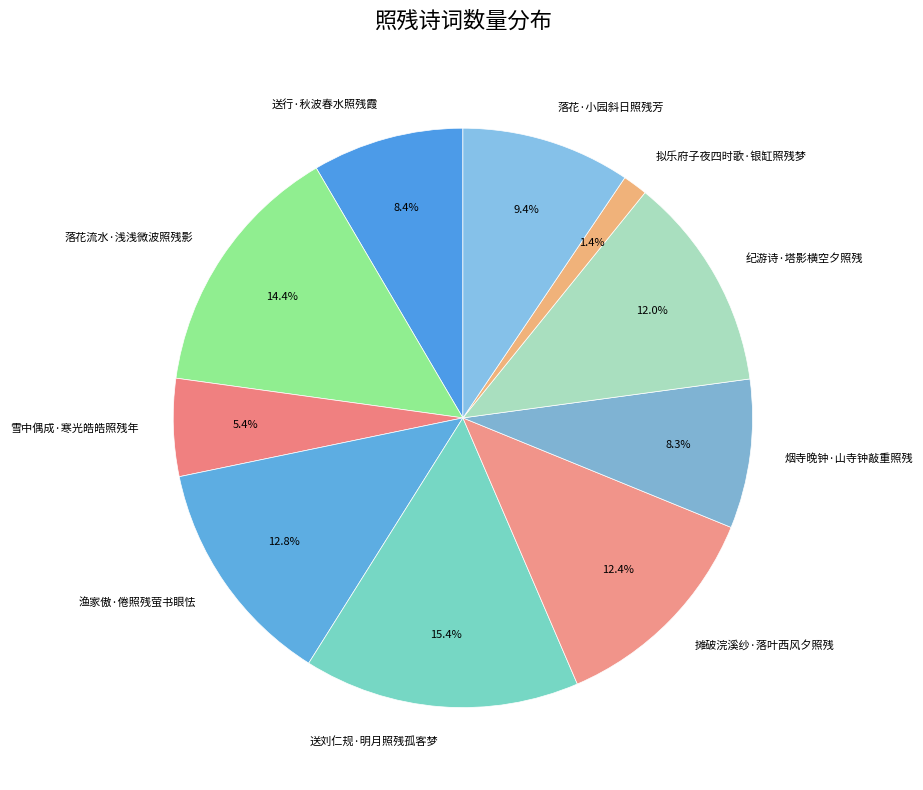

To the nearest percent, what is the difference between the 落花·小园斜日照残芳 and 摊破浣溪纱·落叶西风夕照残 slice percentages?

3%